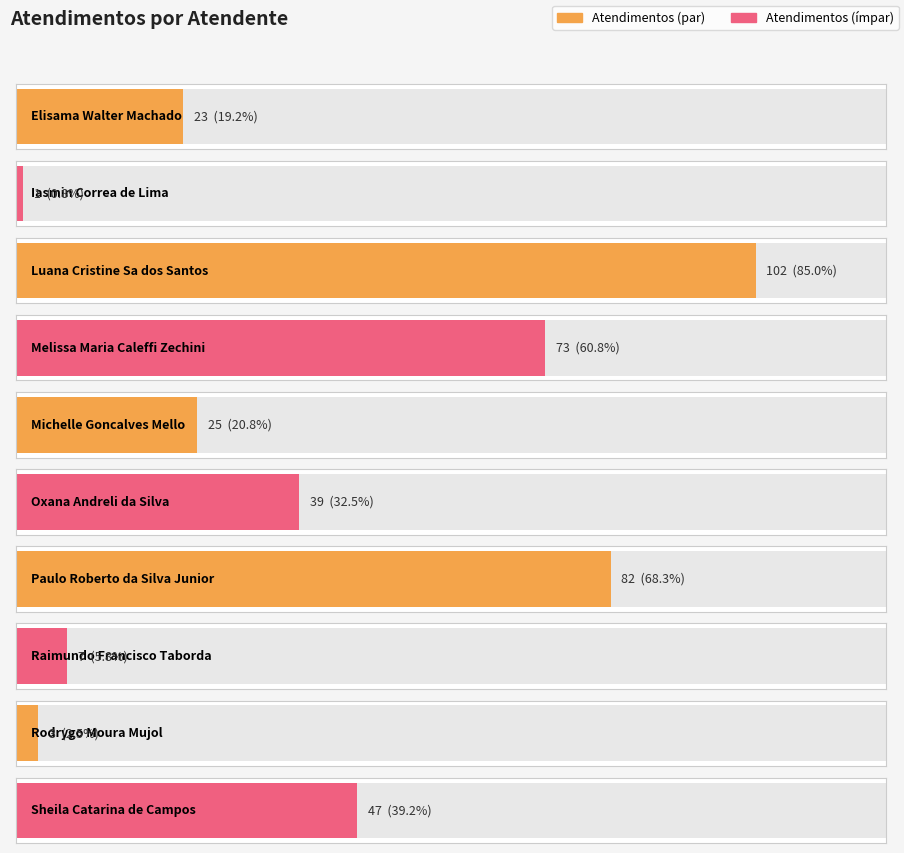

What is the smallest value displayed?

1